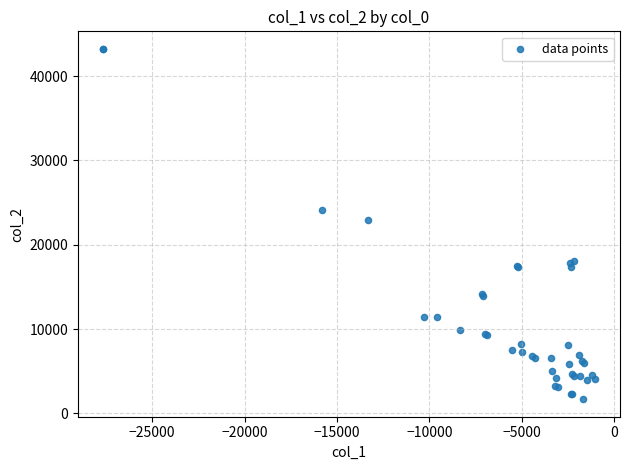

What Y value in the scatter plot is closest to 22456?

22915.5